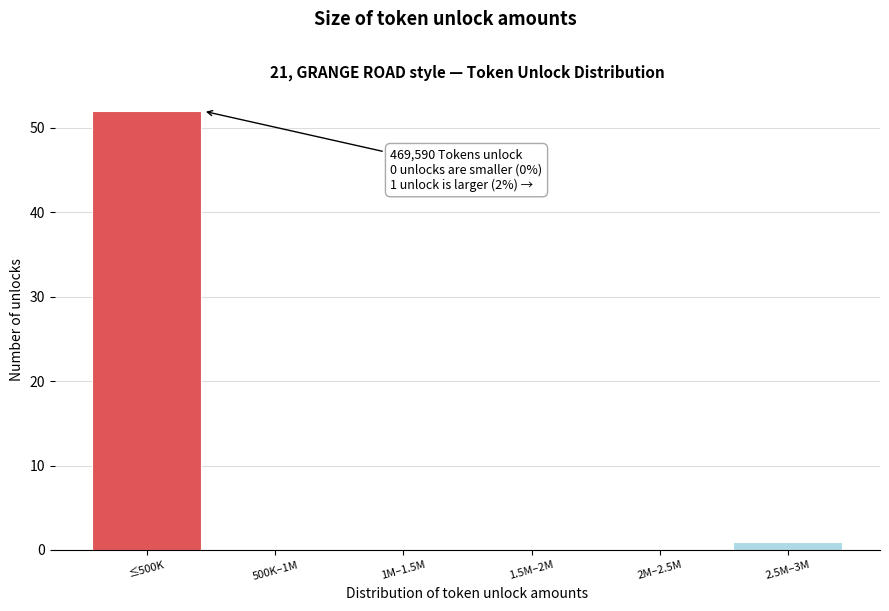

Reading right to left, extract all data points from this chart.

2.5M–3M=1	2M–2.5M=0	1.5M–2M=0	1M–1.5M=0	500K–1M=0	≤500K=52